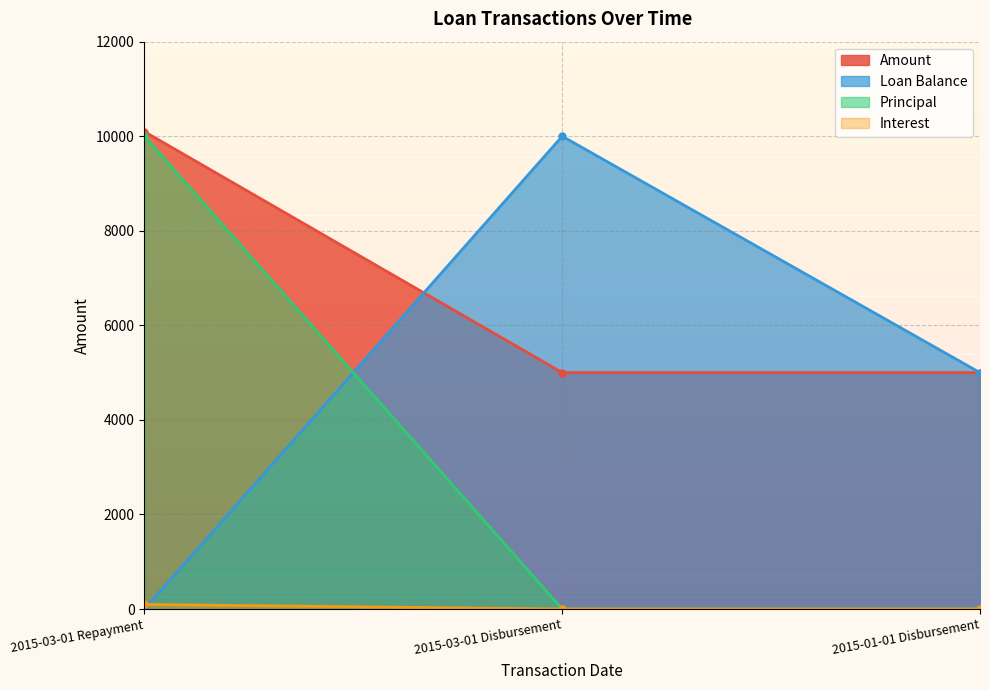

What is the approximate value of Principal at 2015-03-01 Repayment?

10000.0